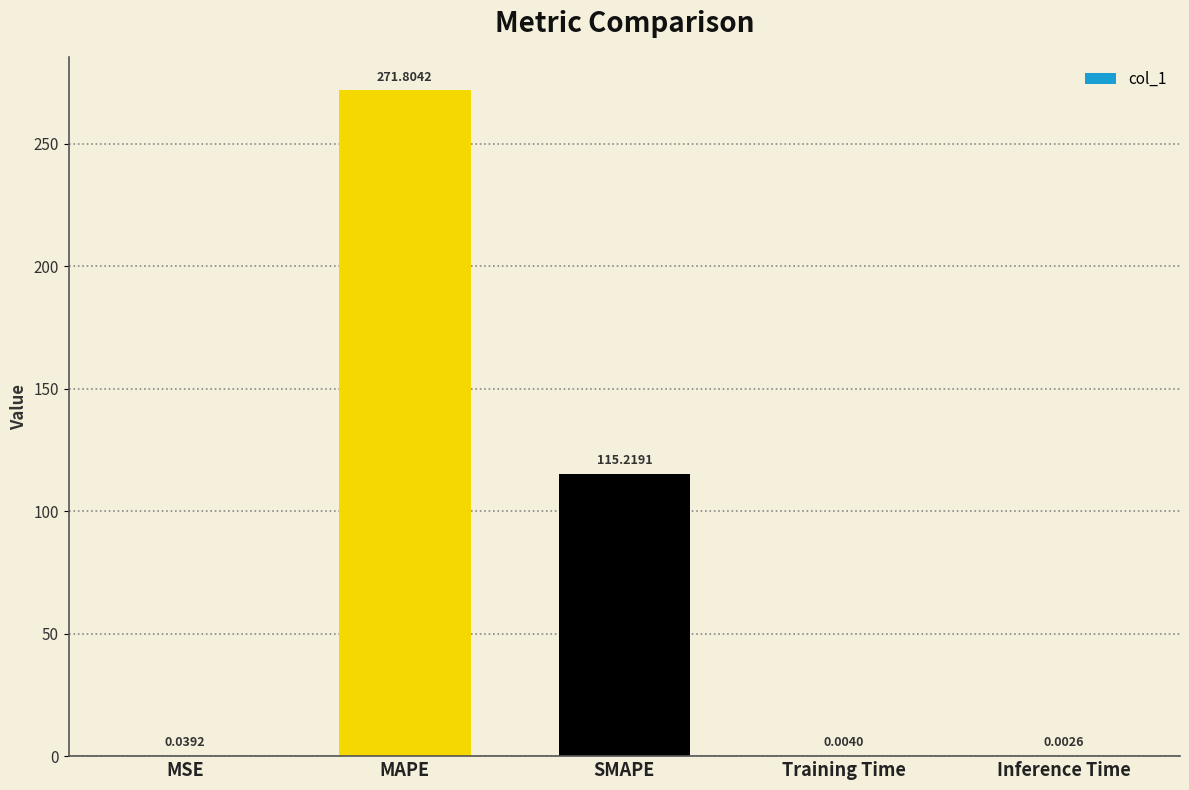

What is the average value?

77.4